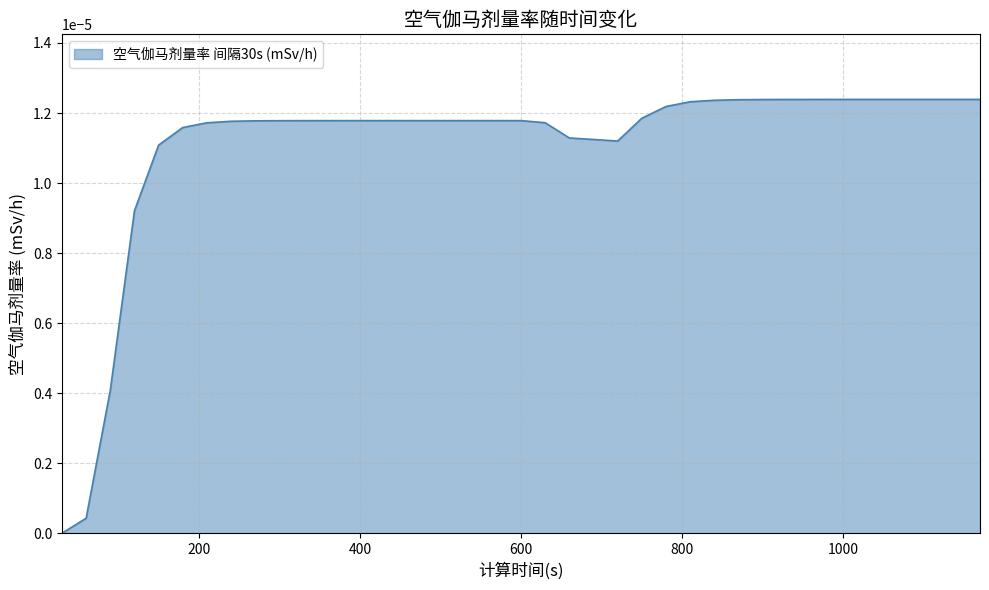

Rank the categories by value from highest to lowest.

1050, 1080, 1110, 1140, 1170, 1020, 990, 960, 930, 900, 870, 840, 810, 780, 750, 480, 510, 540, 570, 600, 450, 420, 390, 360, 330, 300, 270, 240, 630, 210, 180, 660, 690, 720, 150, 120, 90, 60, 30